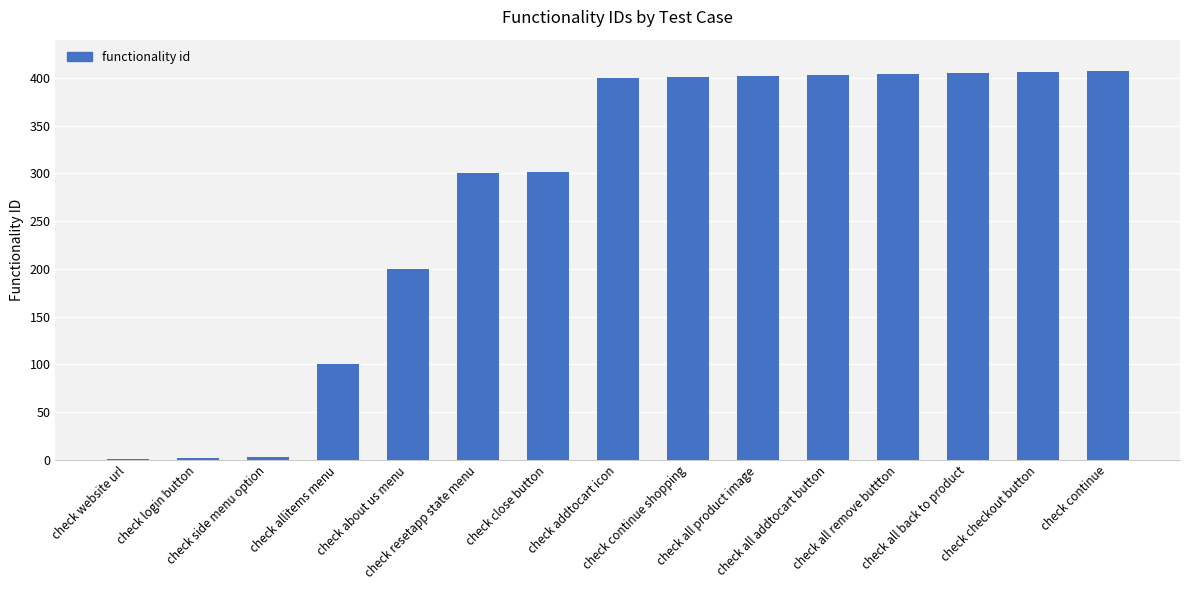

What is the sum of all values?

4135